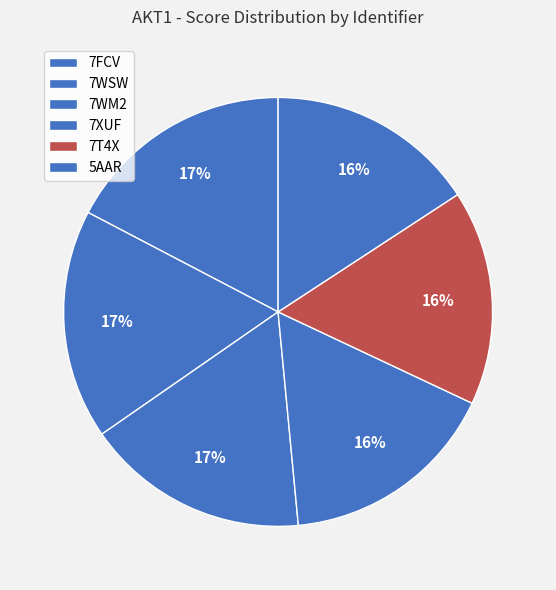

Between 7XUF and 7T4X, which is larger?

7XUF